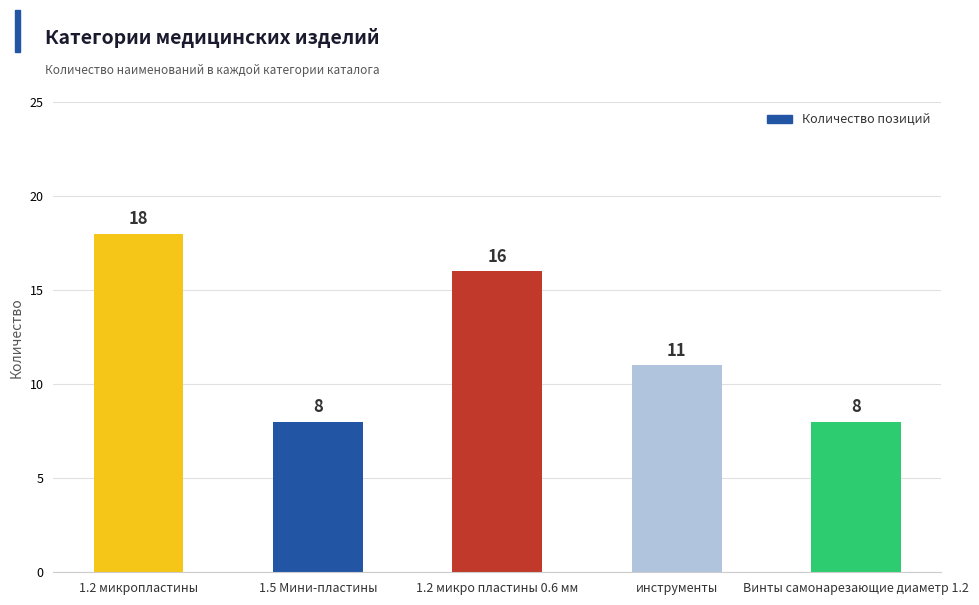

What is the ratio of the value at Винты самонарезающие диаметр 1.2 to the value at инструменты?

0.7